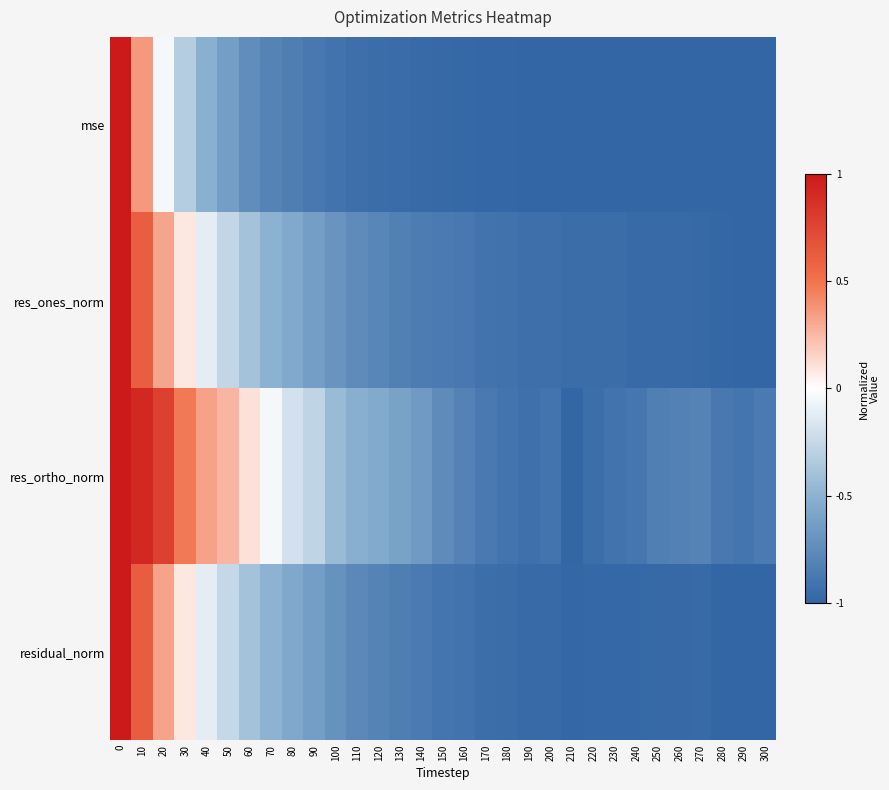

At how many categories does at least one series exceed 0?

7